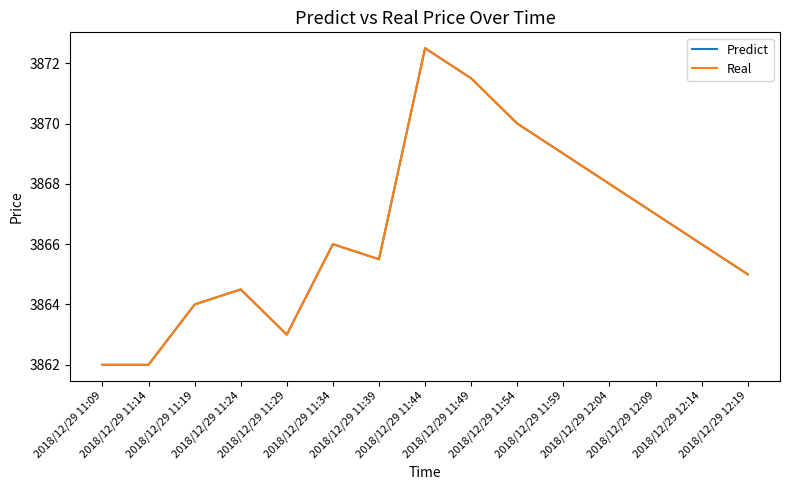

What is the difference between the Real values at 2018/12/29 12:09 and 2018/12/29 11:34?

1.0